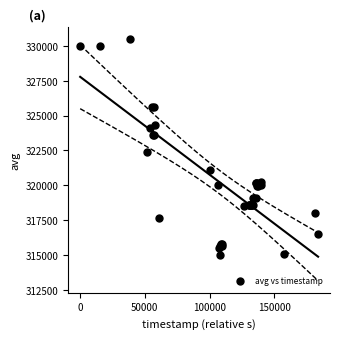

What Y value in the scatter plot is closest to 322738?

322384